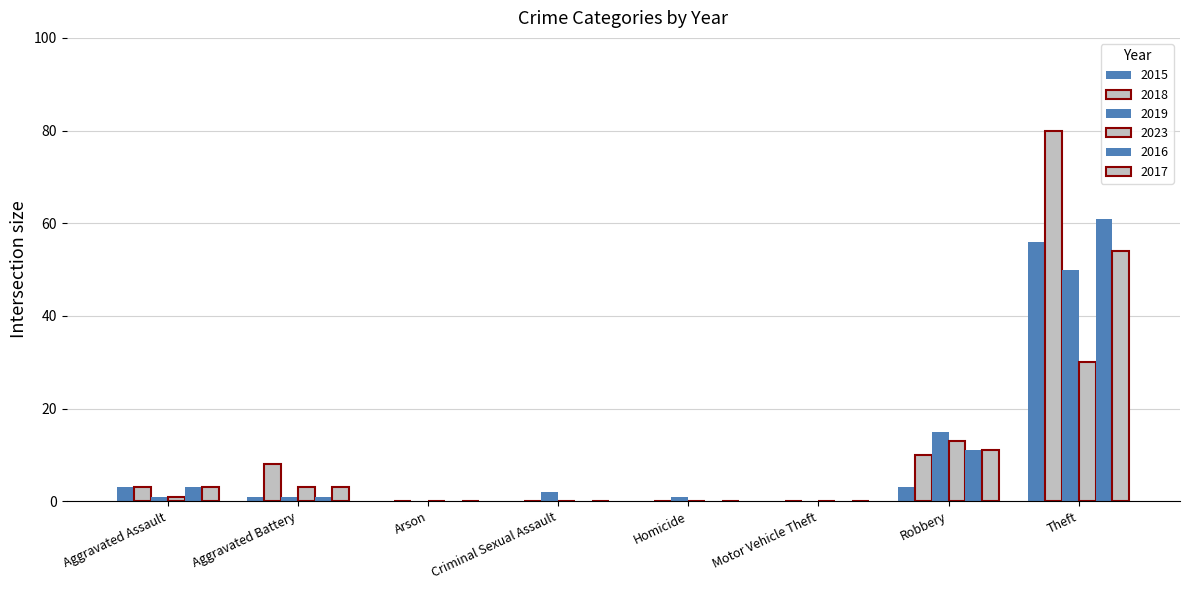

At which label is 2018 closest to 40?

Robbery